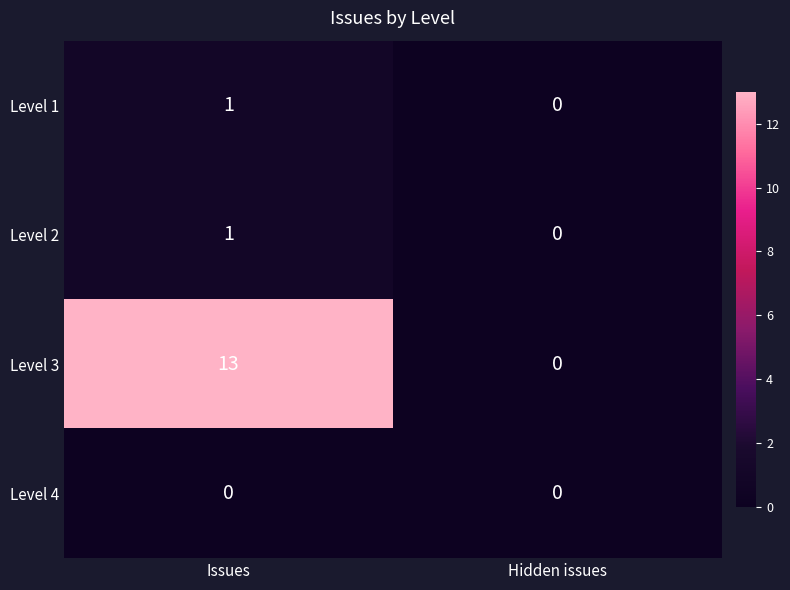

How many positive values does the Level 3 series have?

1